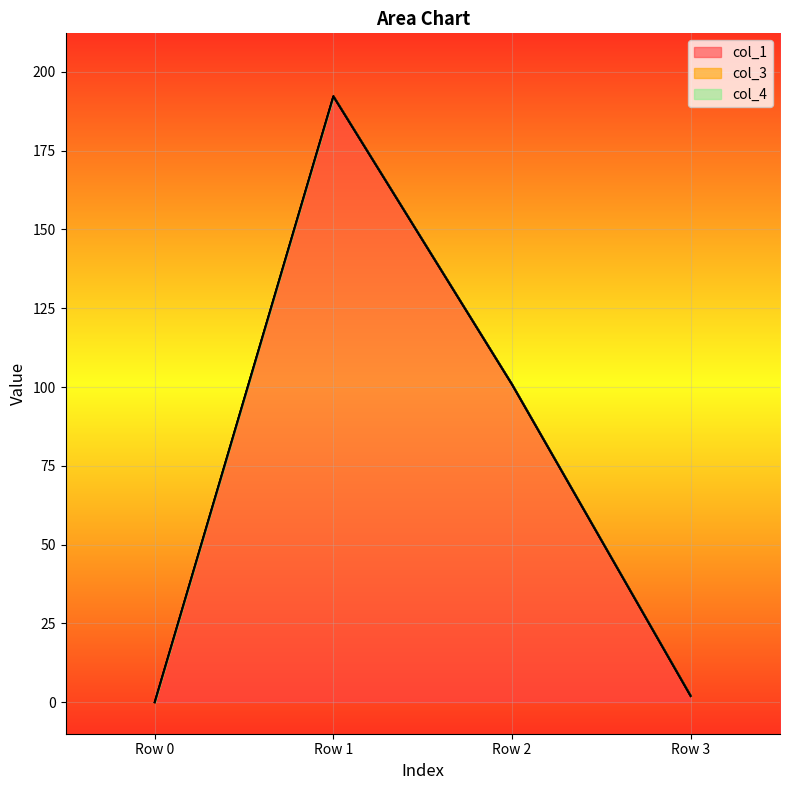

What is the maximum value shown in the chart?

192.2